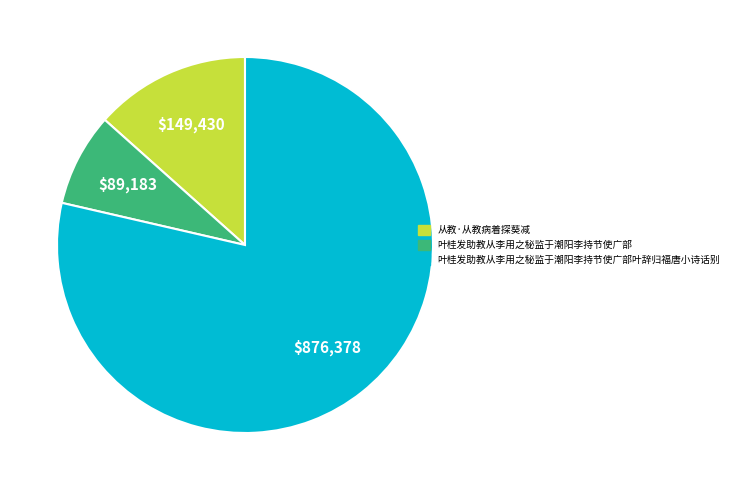

Rank the categories by value from lowest to highest.

叶桂发助教从李用之秘监于潮阳李持节使广部, 从教·从教病着探葵减, 叶桂发助教从李用之秘监于潮阳李持节使广部叶辞归福唐小诗话别